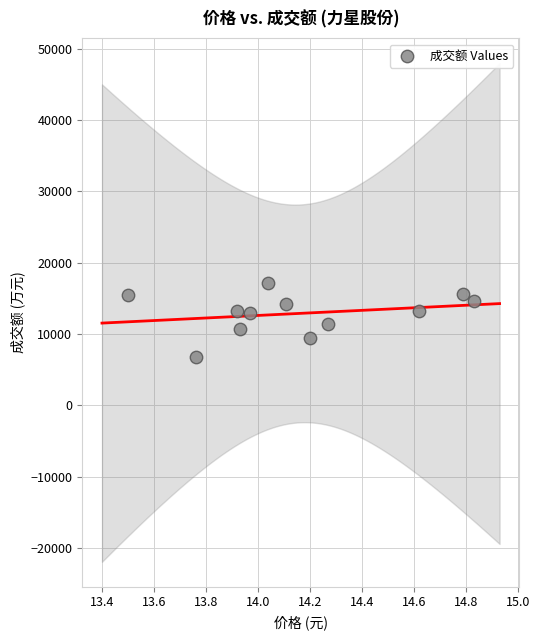

What is the average Y value?

12901